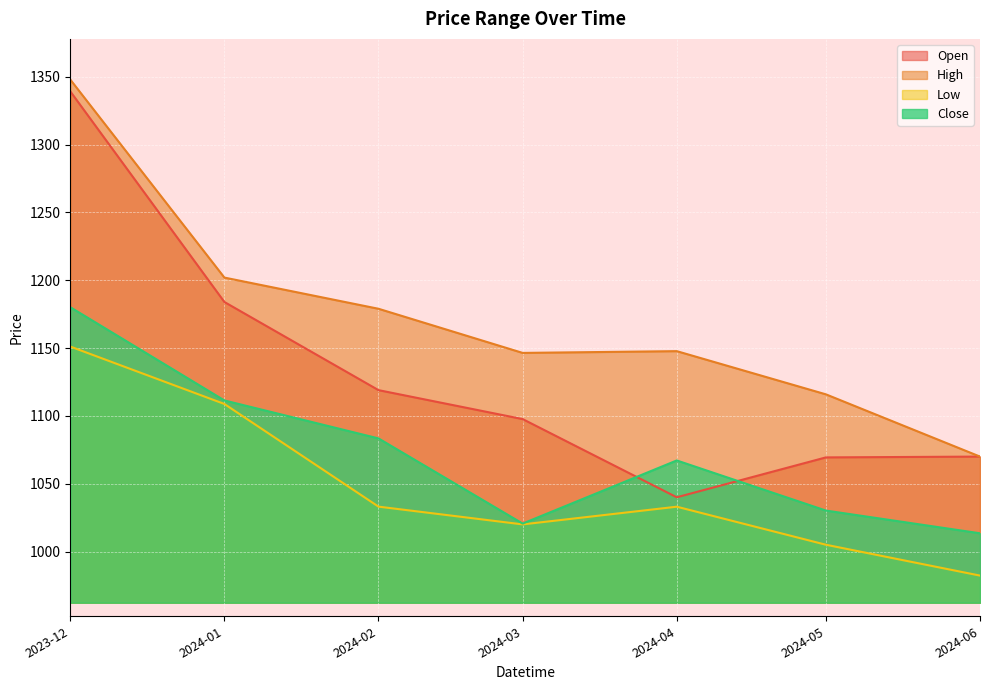

Count the number of data series in this chart.

4